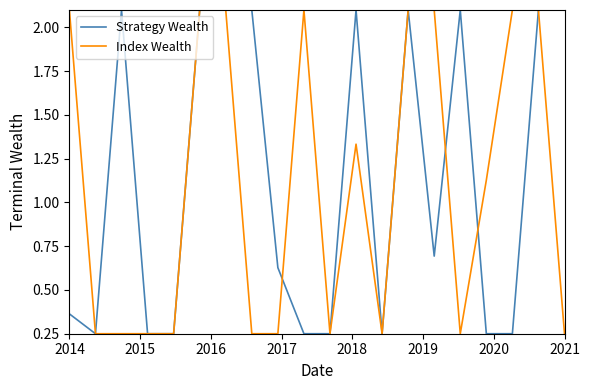

What is the greatest value displayed?

2.1